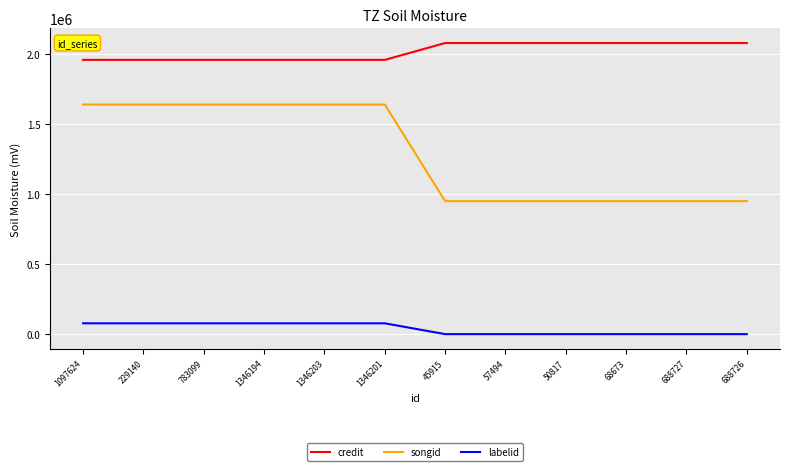

What is the sum of all labelid values?

472836